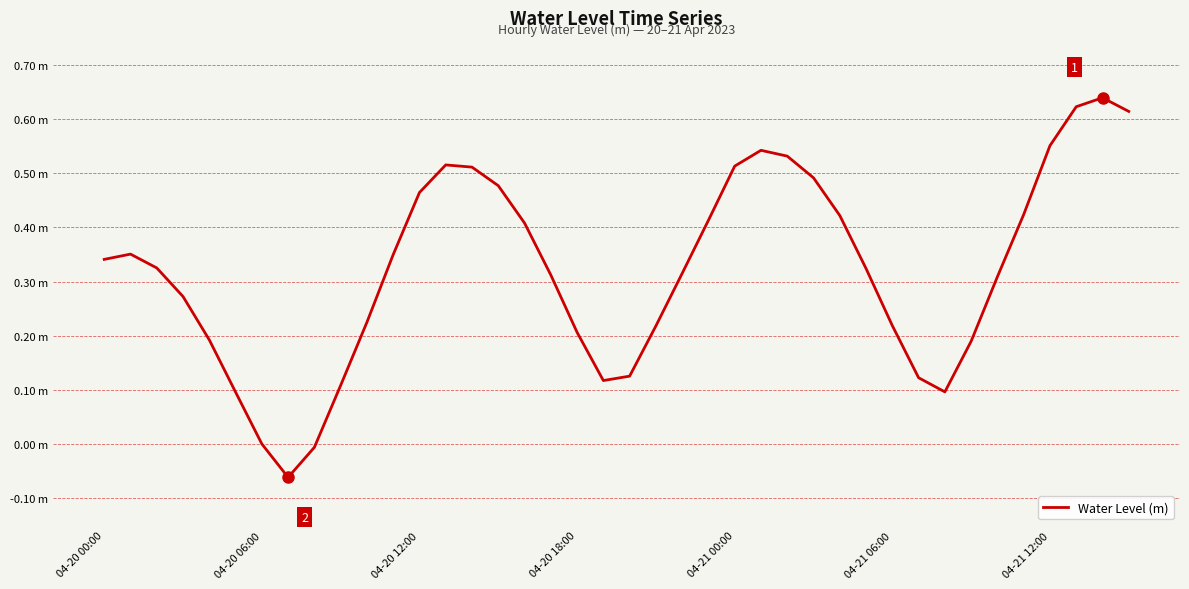

How many points are higher than both their immediate neighbors (excluding endpoints)?

4